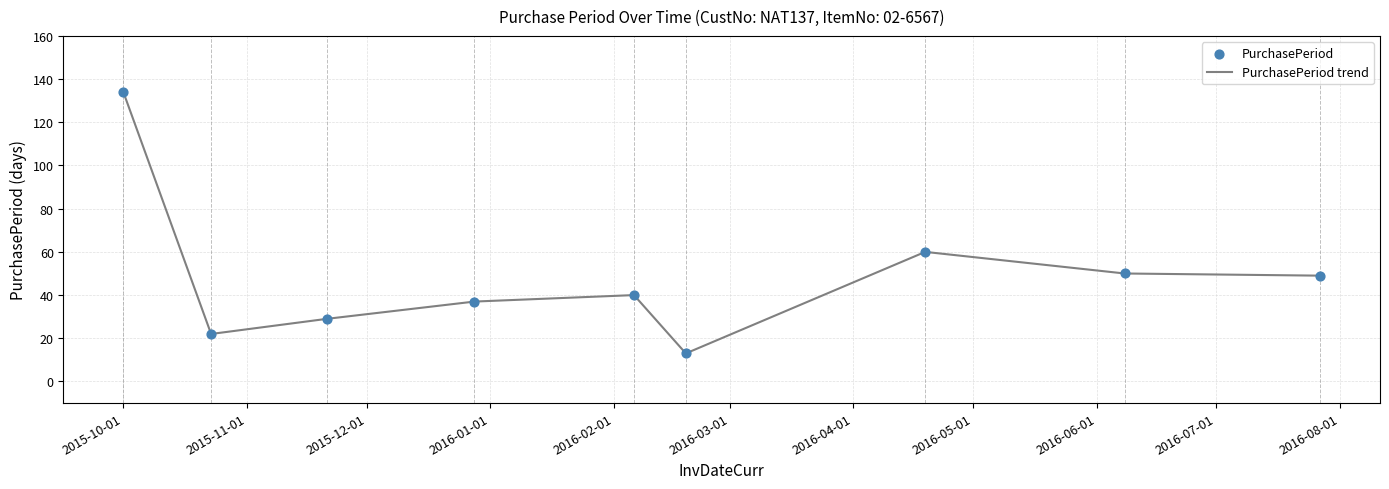

What is the maximum value shown in the chart?

134